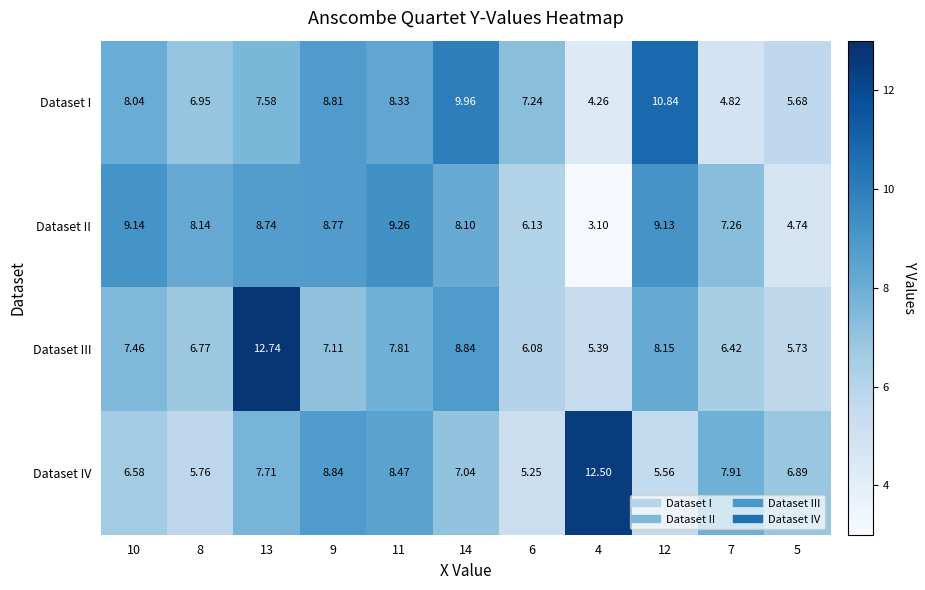

At 12, list the series in order from smallest to largest.

Dataset IV, Dataset III, Dataset II, Dataset I